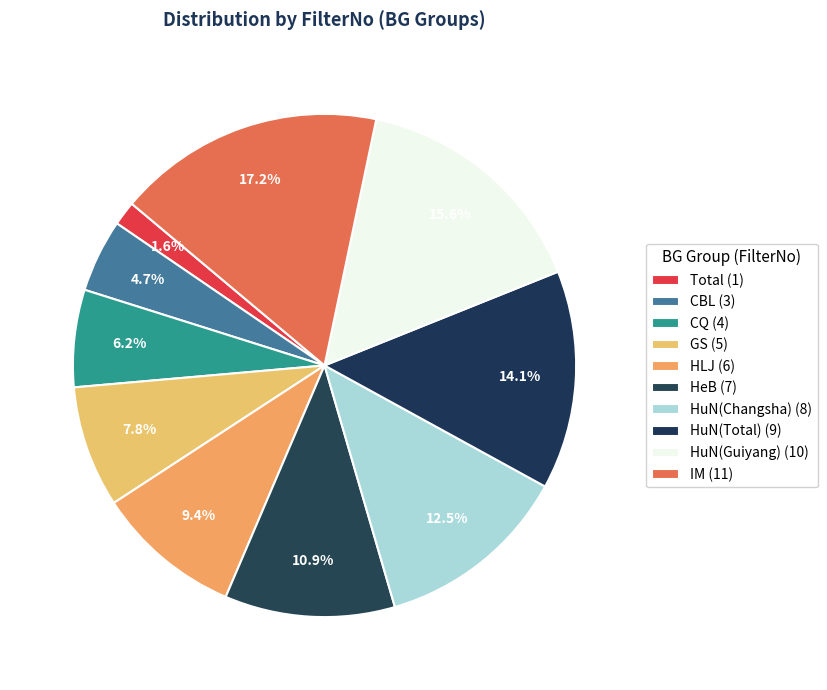

What is the smallest slice in the pie chart?

Total